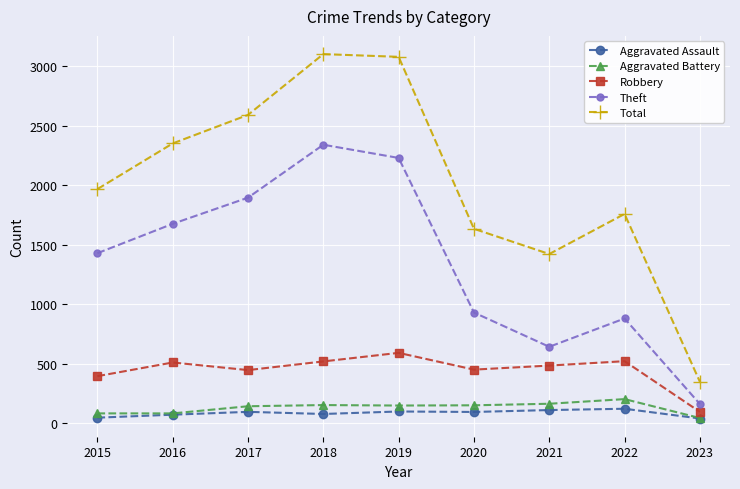

What is the value of the Aggravated Assault point at the 3rd from the left?

95